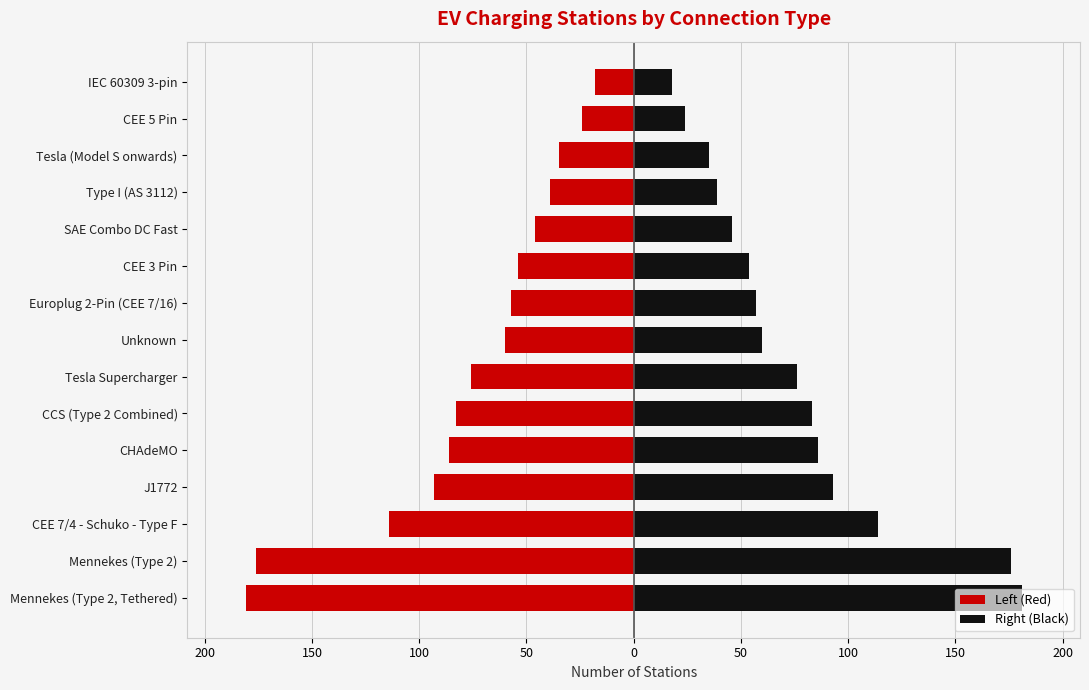

At how many categories does at least one series exceed 53?

10